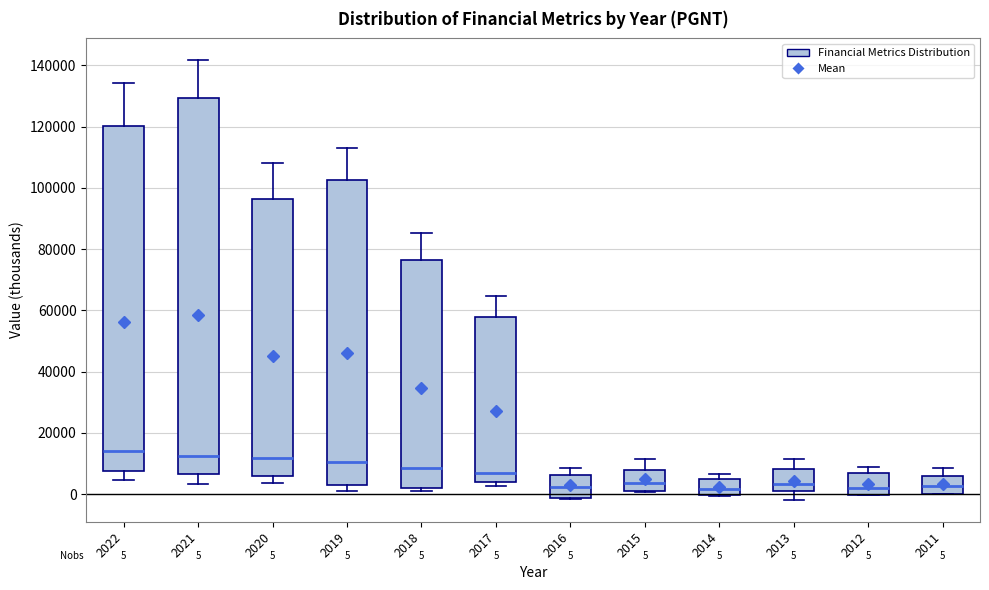

Which box is the tallest, from its lower edge to its upper edge?

2021